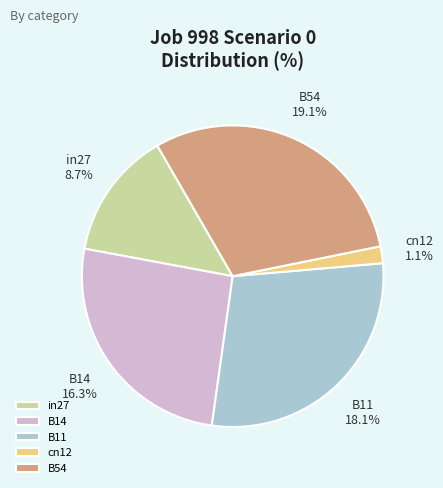

How many segments does this pie chart have?

5